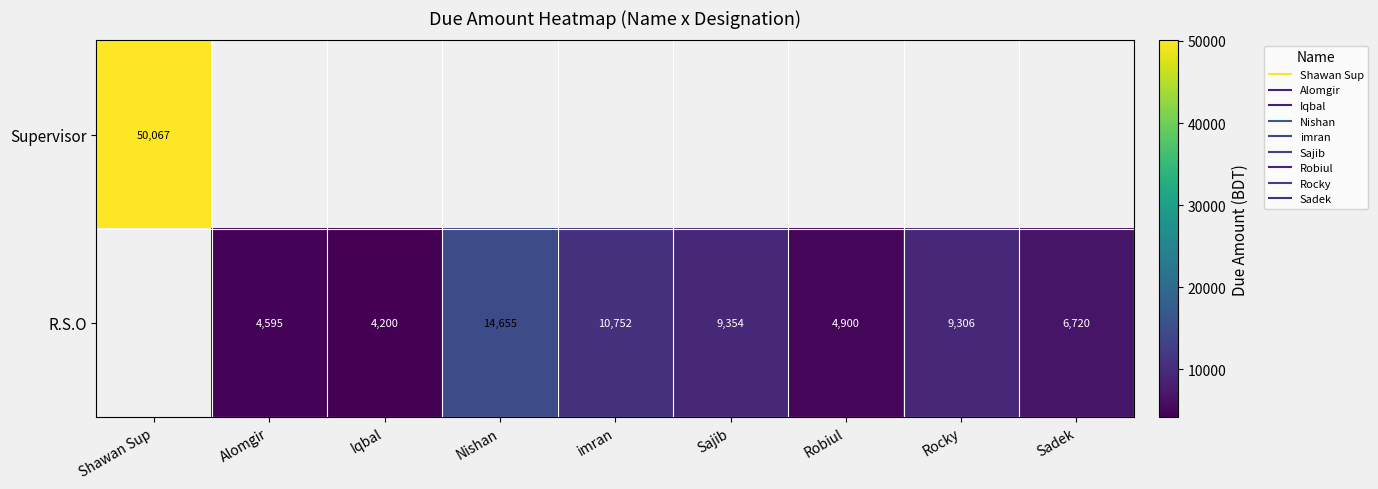

Which series changed the most between Nishan and Sajib?

R.S.O